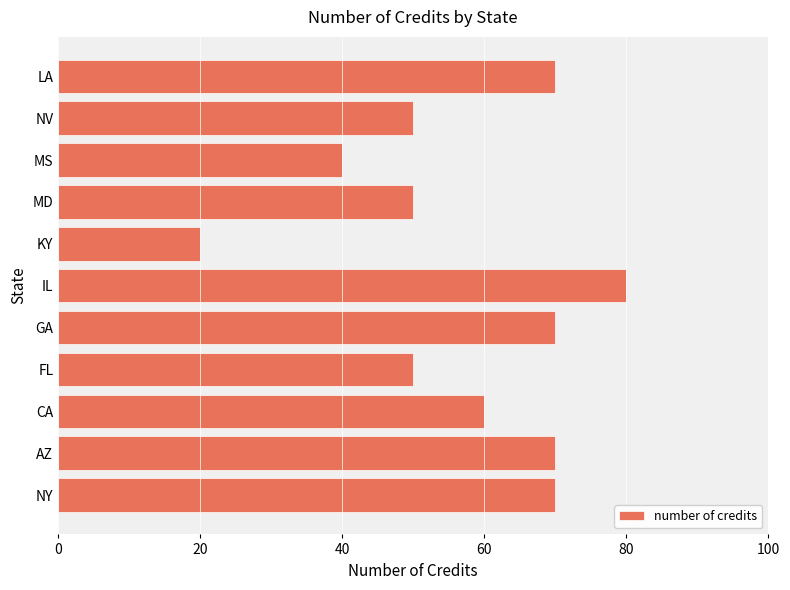

What is the greatest value displayed?

80